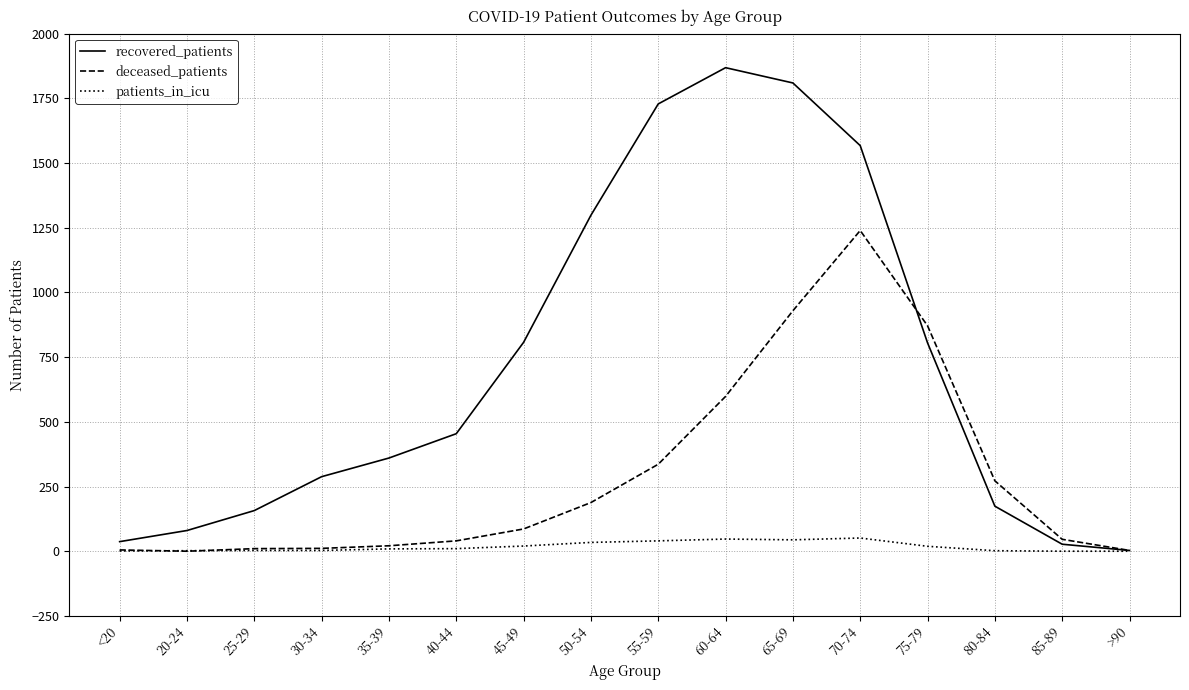

Which series has the largest total across all categories?

recovered_patients